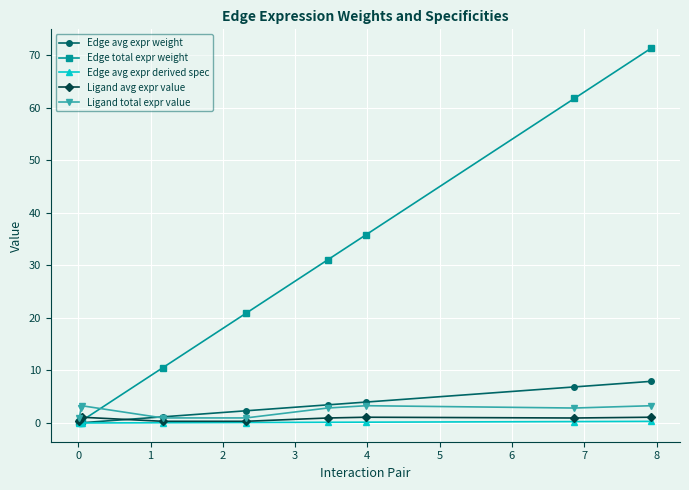

After their last crossing, which series has the higher values: Ligand avg expr value or Edge total expr weight?

Edge total expr weight